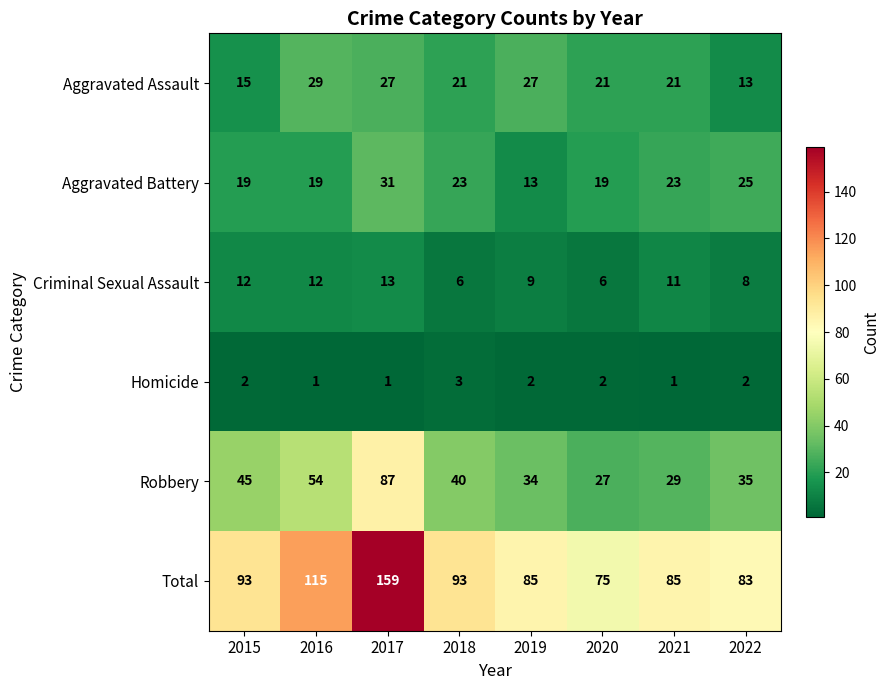

What is the sum of the Aggravated Assault values at 2017 and 2019?

54